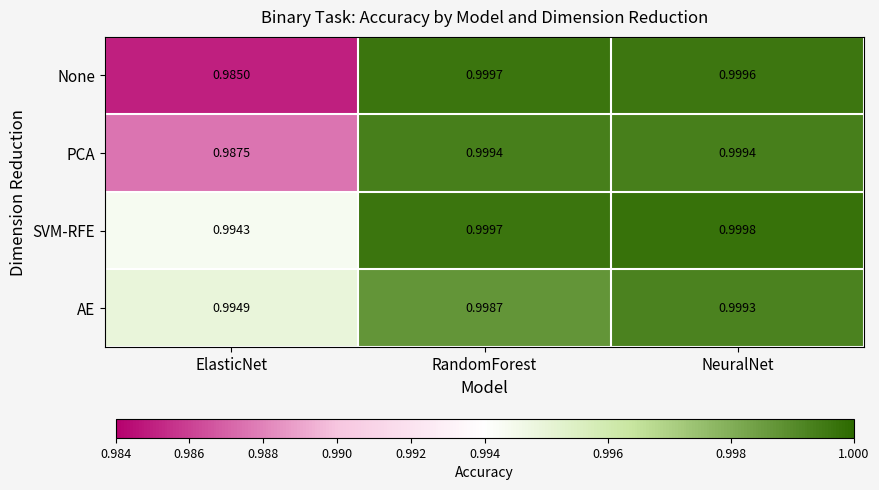

Rank the series by their maximum value, from lowest to highest.

AE, PCA, None, SVM-RFE